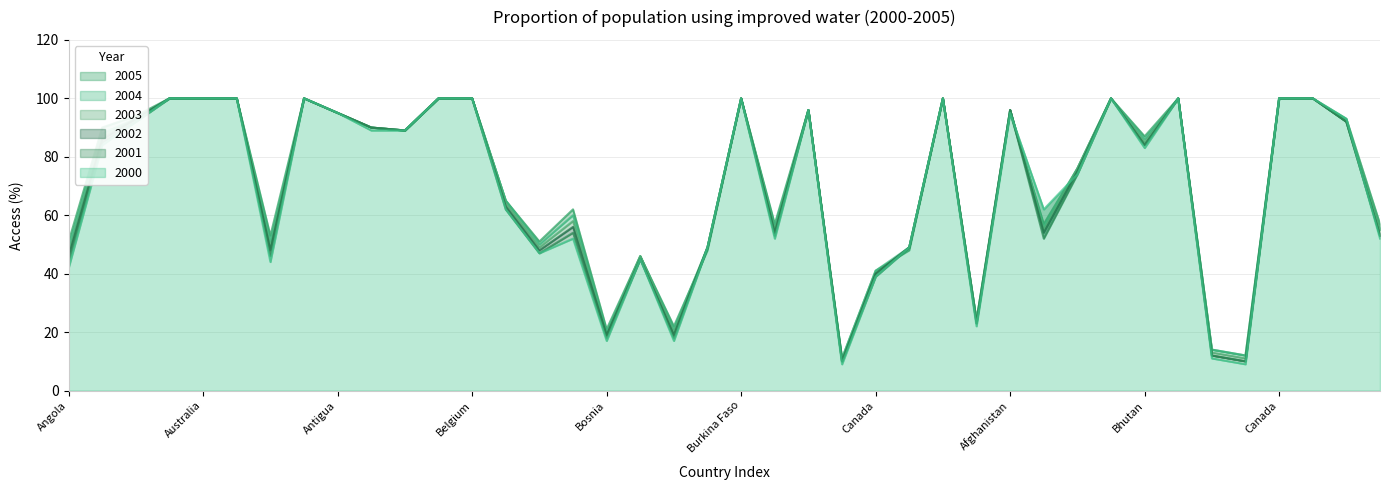

Is it true that 2002 equals 100 at Andorra?

True